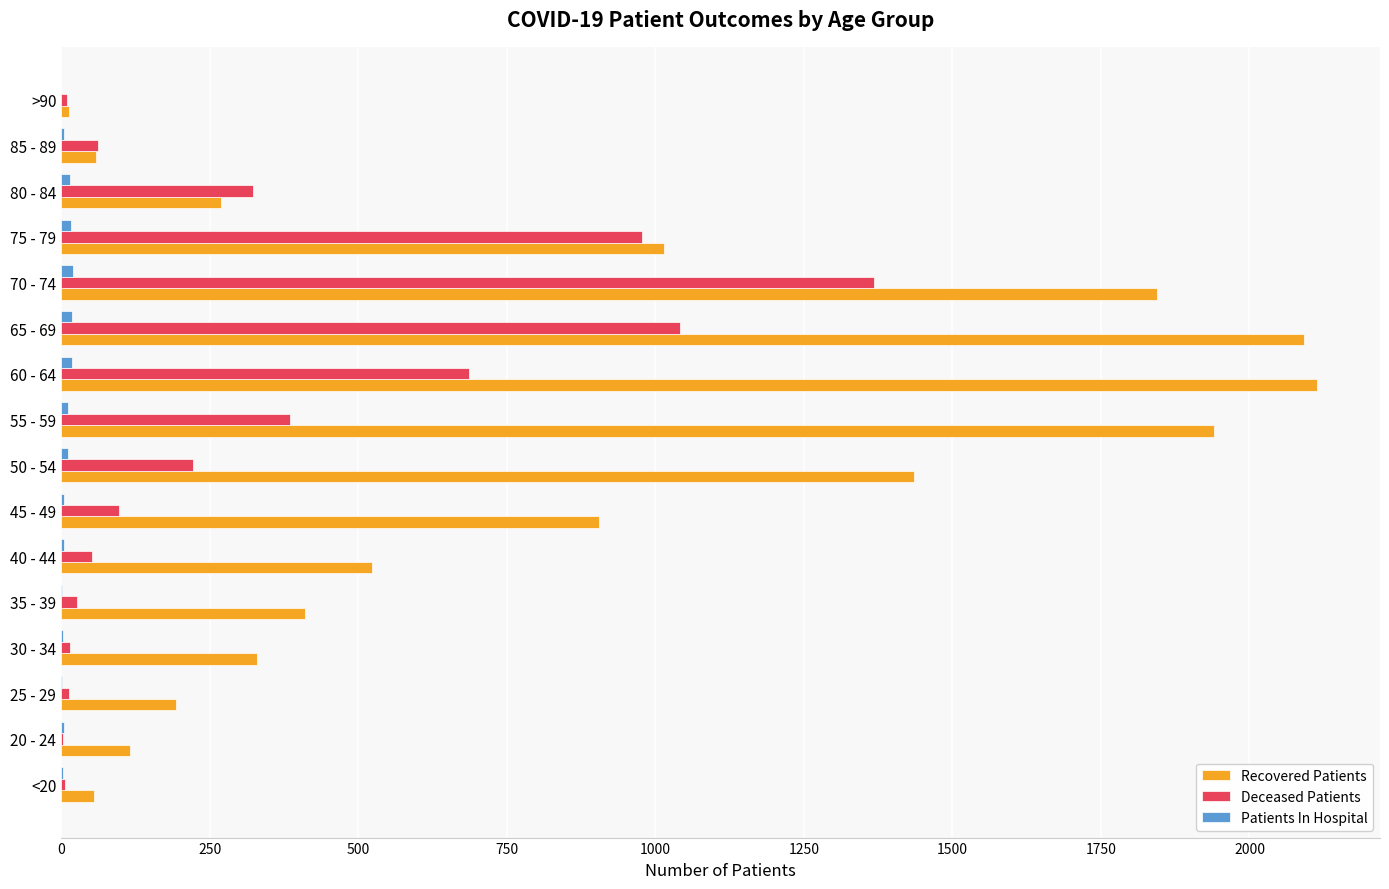

What is the average value of the Recovered Patients series?

832